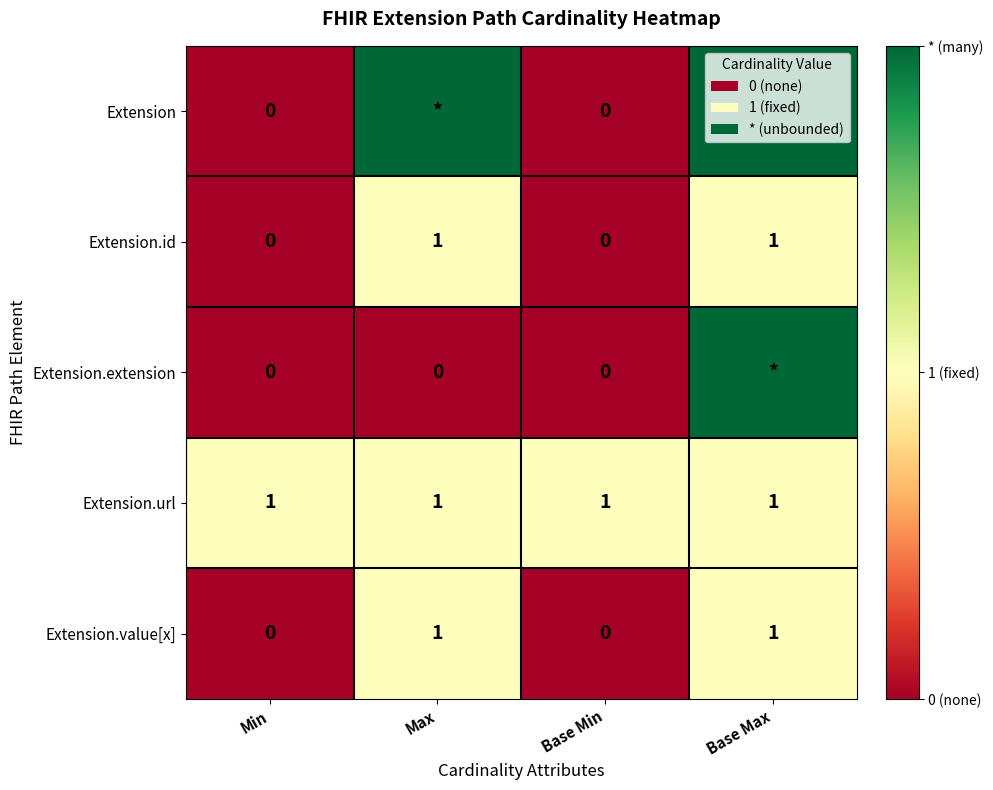

True or false: Extension.id has a value of 1 at Base Max.

True